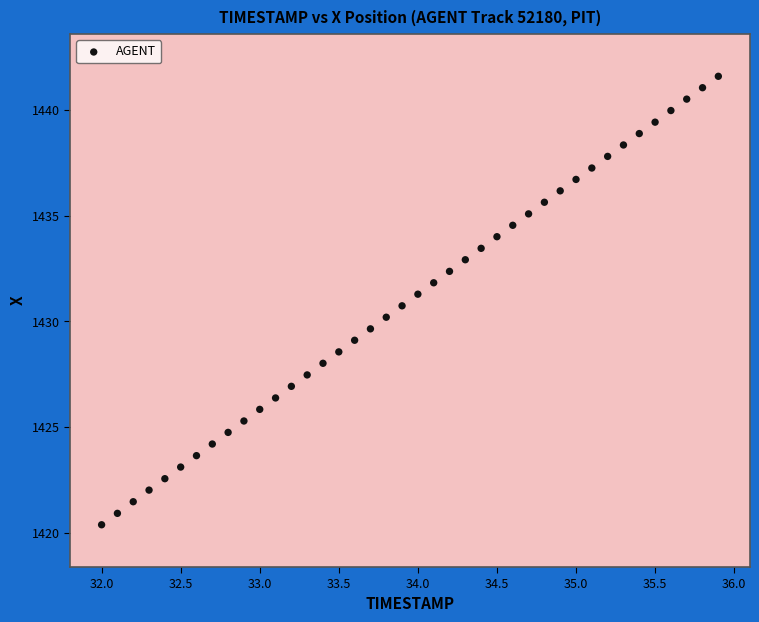

What is the range of Y values (max minus min)?

21.2